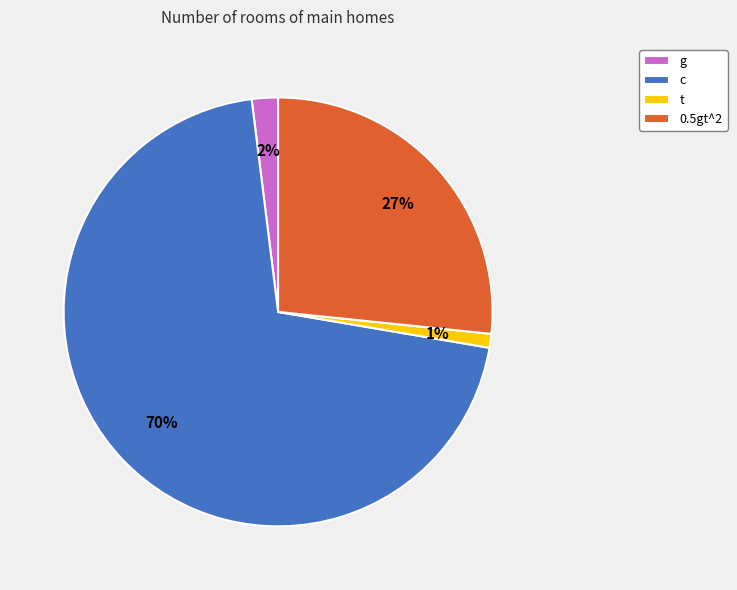

Does any single category account for the majority?

Yes